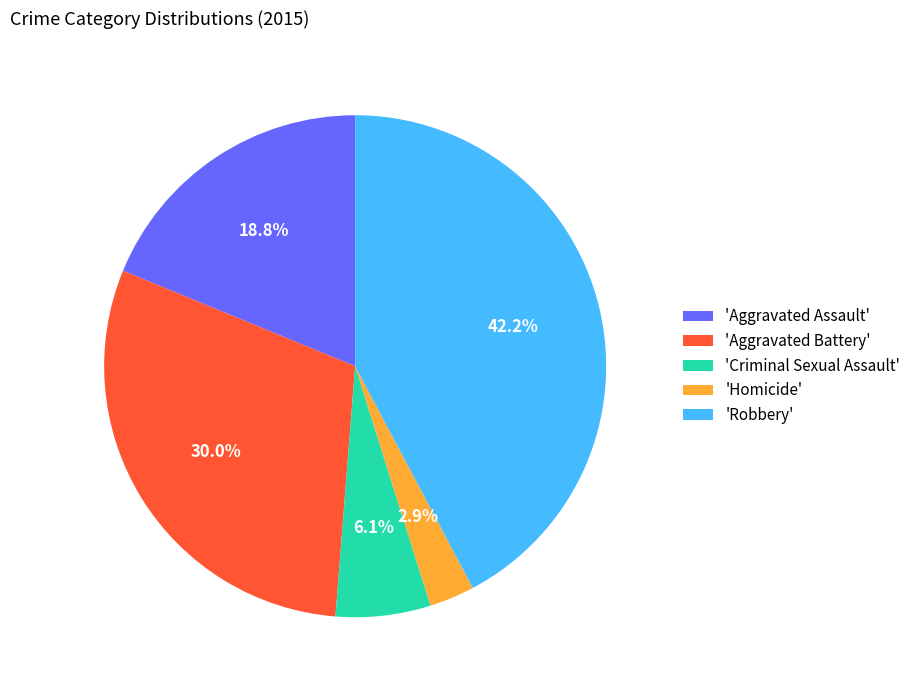

Which slice is the smallest?

'Homicide'